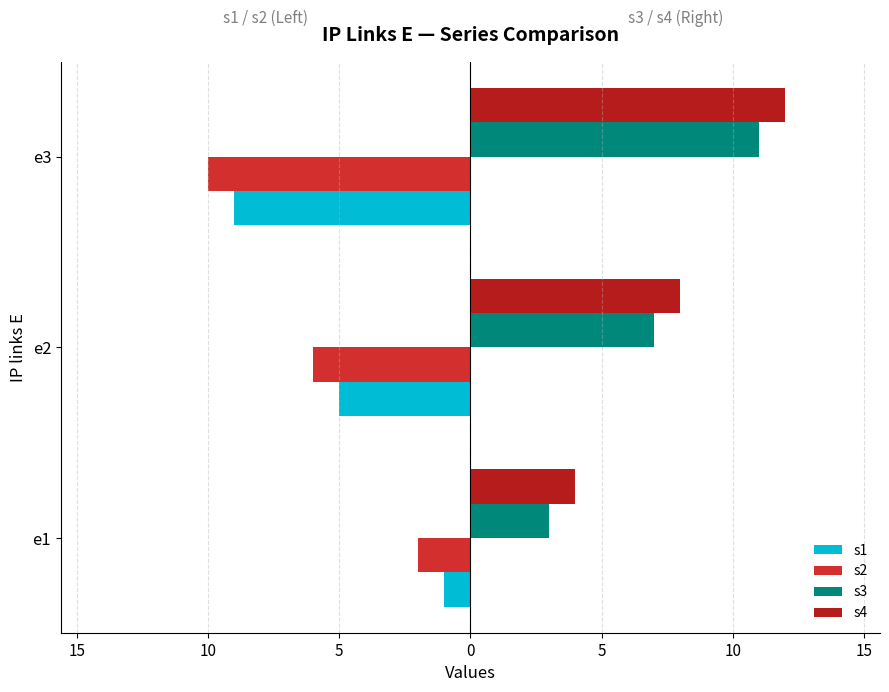

How many series are shown in this chart?

4